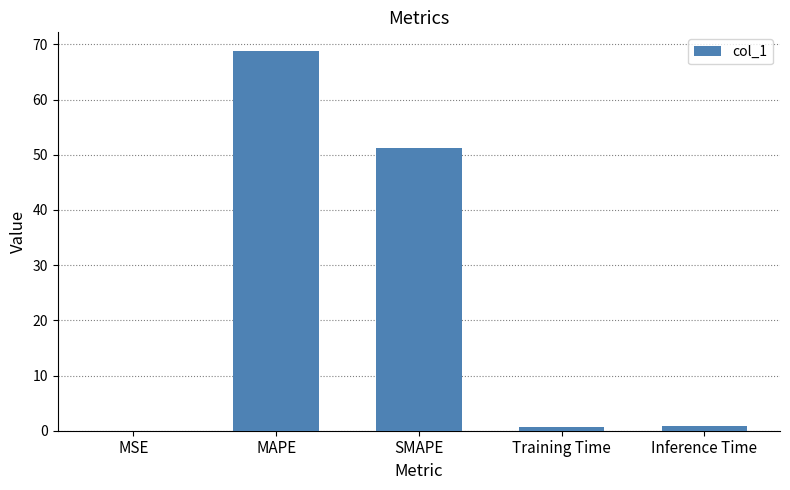

The chart shows a value of 12.8 at SMAPE. True or false?

False